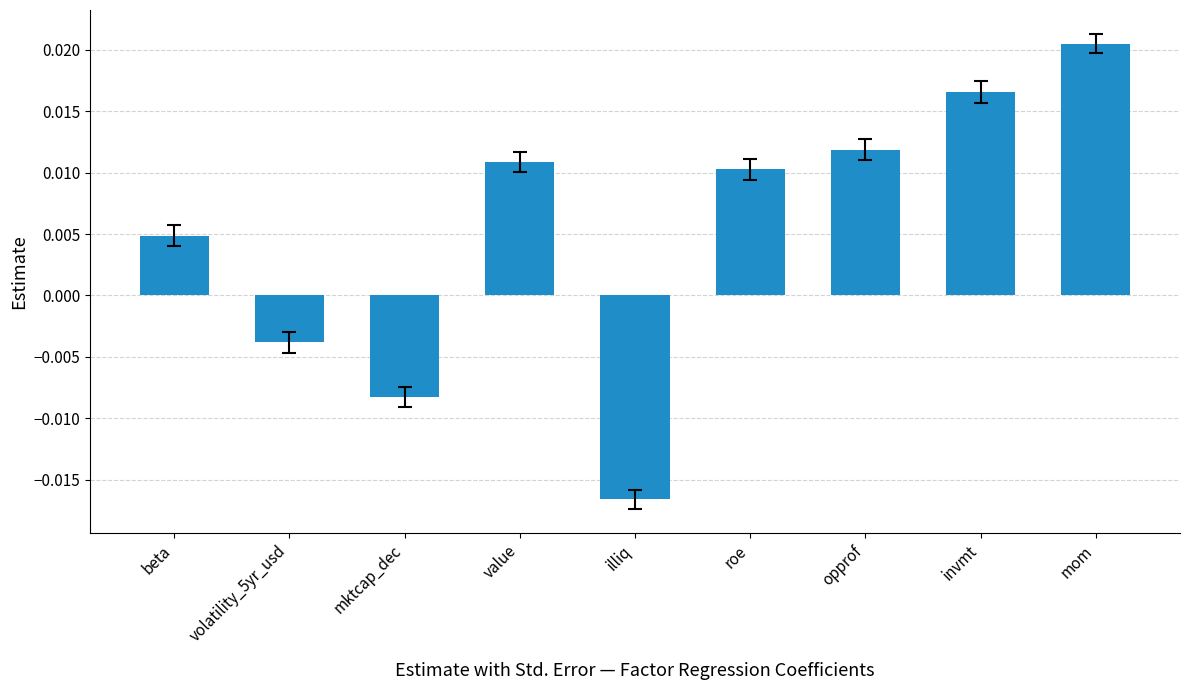

Rank the categories by value from highest to lowest.

mom, invmt, opprof, value, roe, beta, volatility_5yr_usd, mktcap_dec, illiq